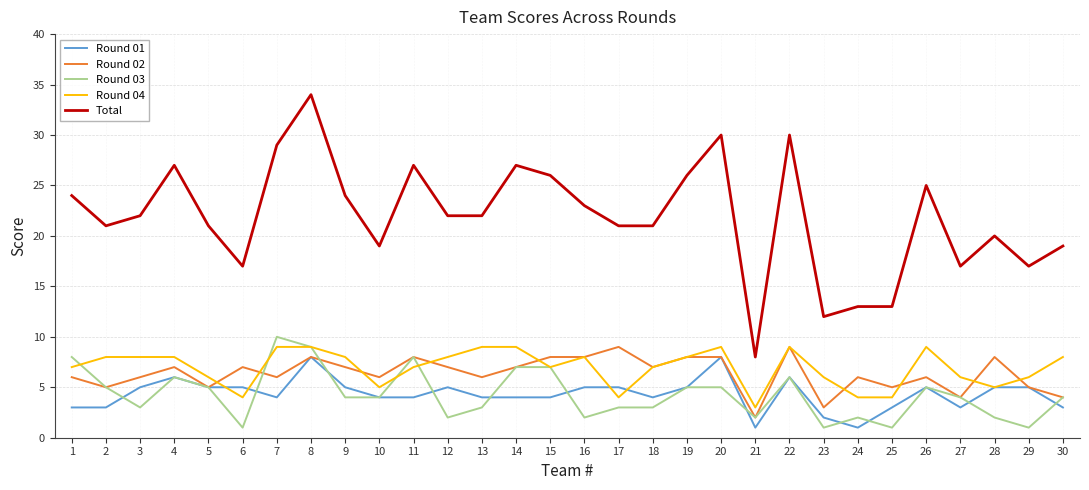

Which series has the largest total across all categories?

Total